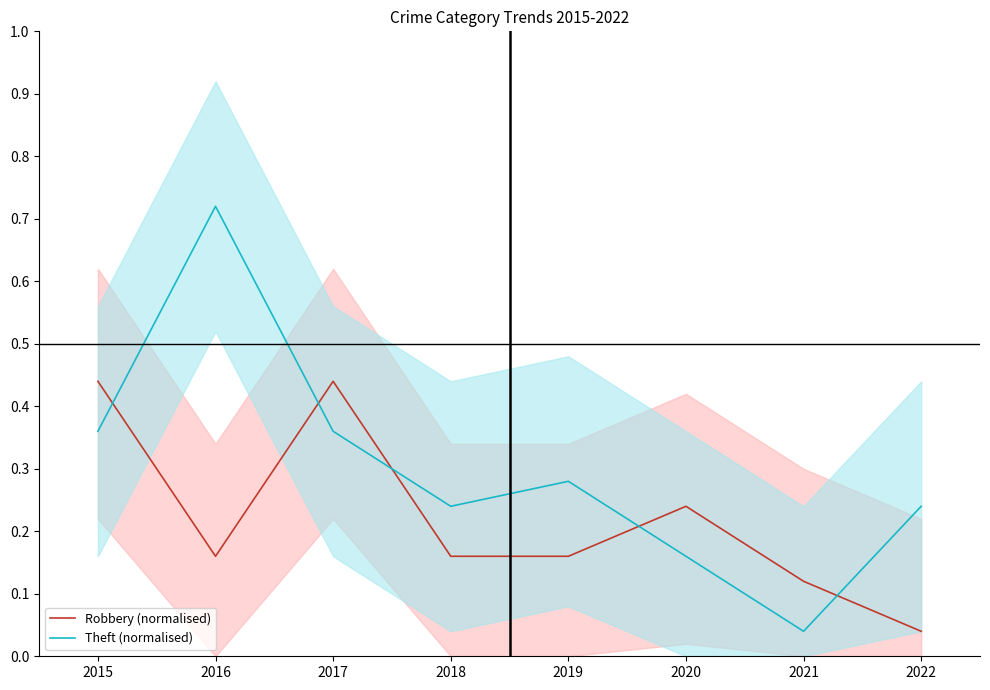

What is the value of the Robbery (normalised) point at the 3rd from the left?

0.4